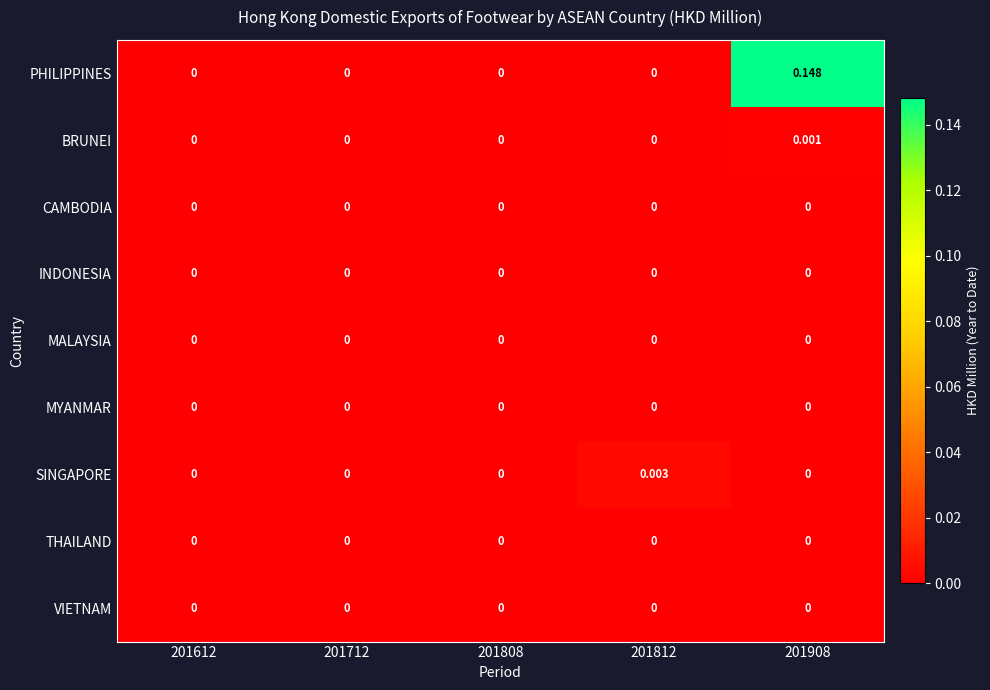

Which series changed the most between 201808 and 201908?

PHILIPPINES